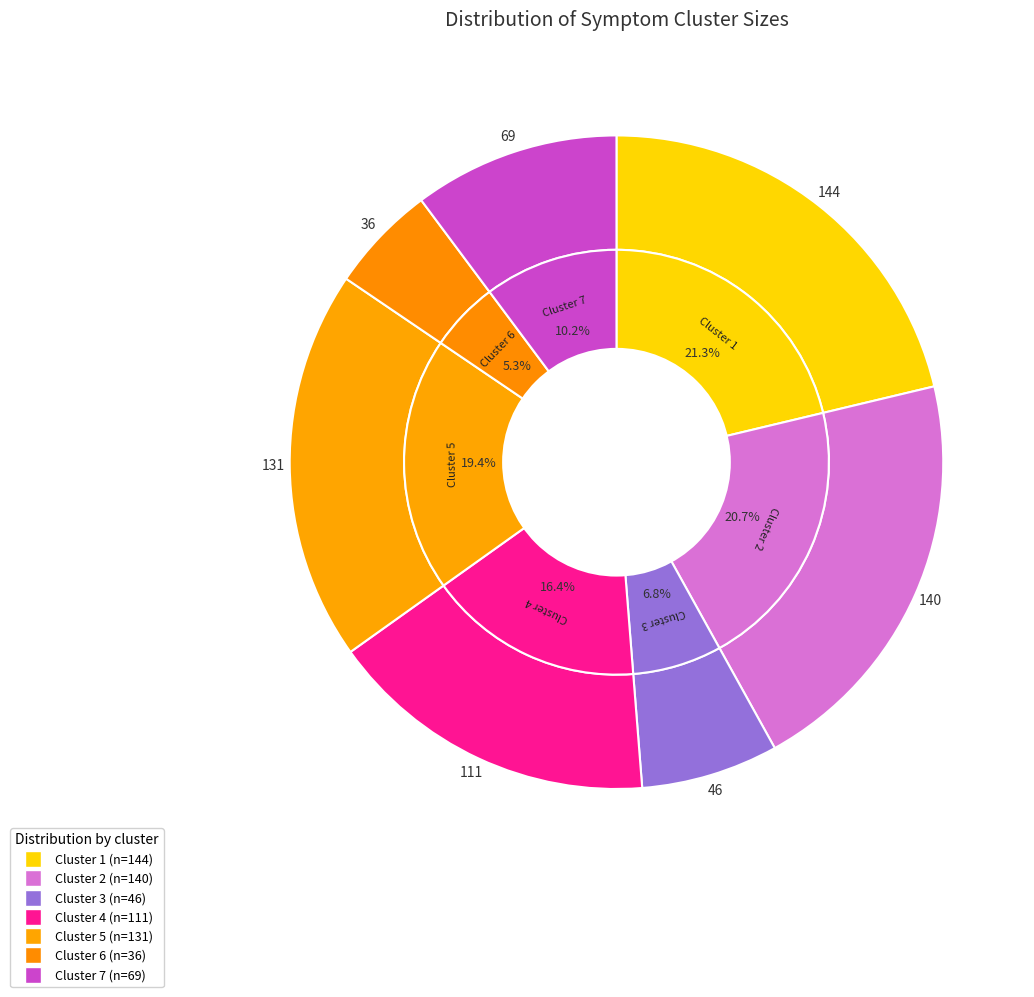

How many slices are in this pie chart?

7